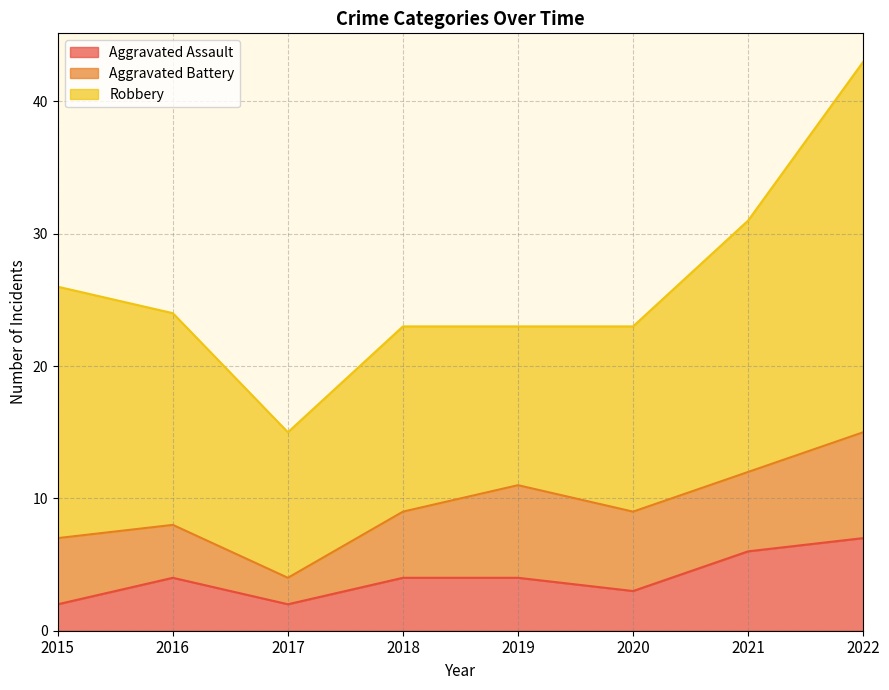

Is the value of Robbery at 2021 greater than the value of Aggravated Battery at 2019?

Yes